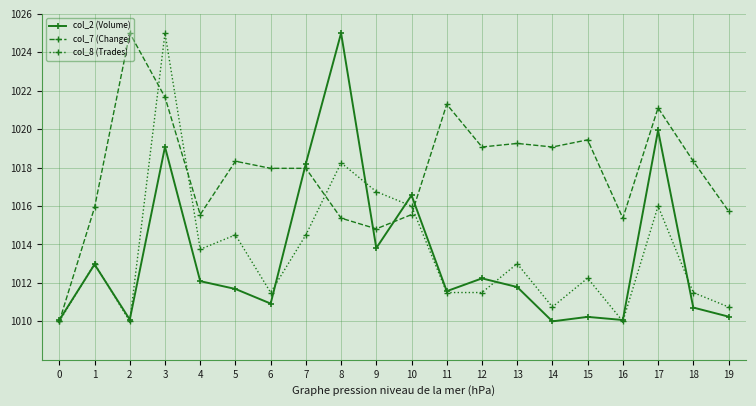

What are all the series names shown in the legend?

col_2 (Volume), col_7 (Change), col_8 (Trades)